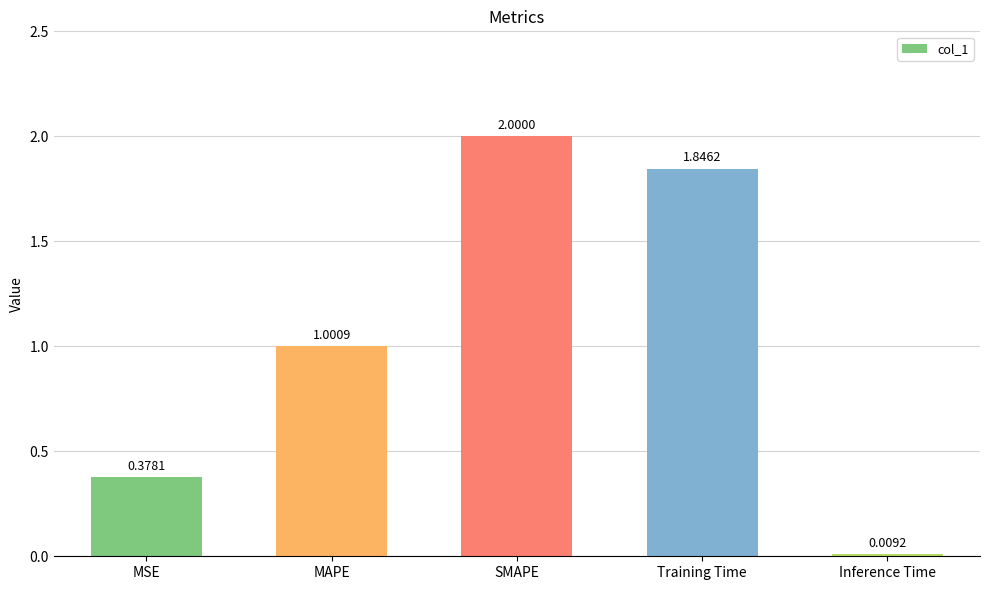

At which label is the value closest to 1?

MAPE